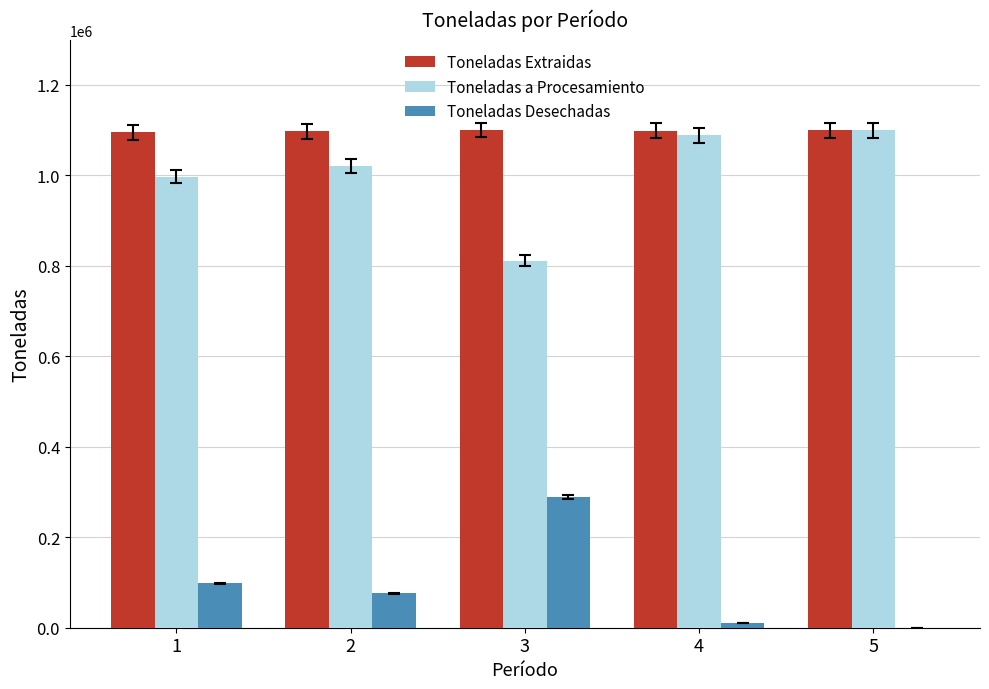

Is it true that Toneladas Desechadas equals 21723.9 at 1?

False